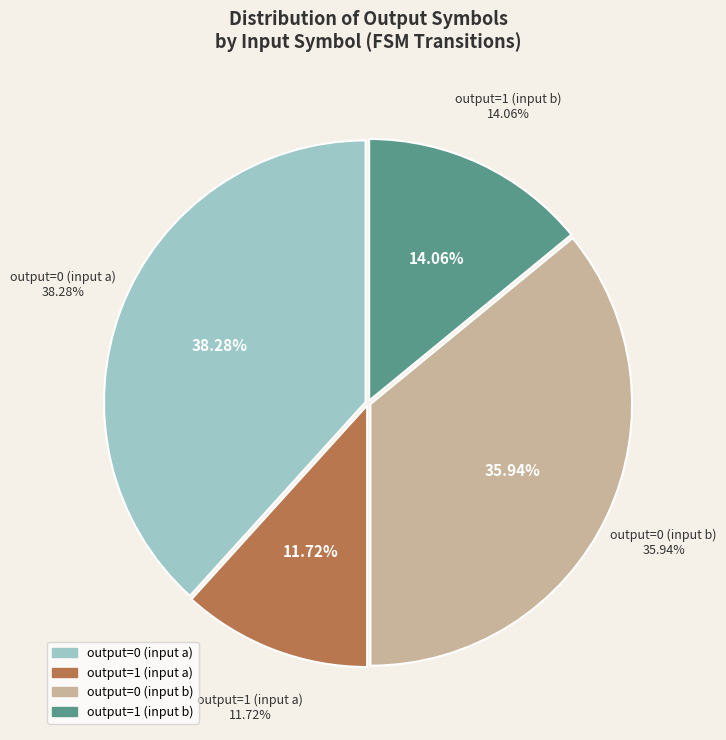

The output=0 (input b) slice represents 22% of the pie. True or false?

False